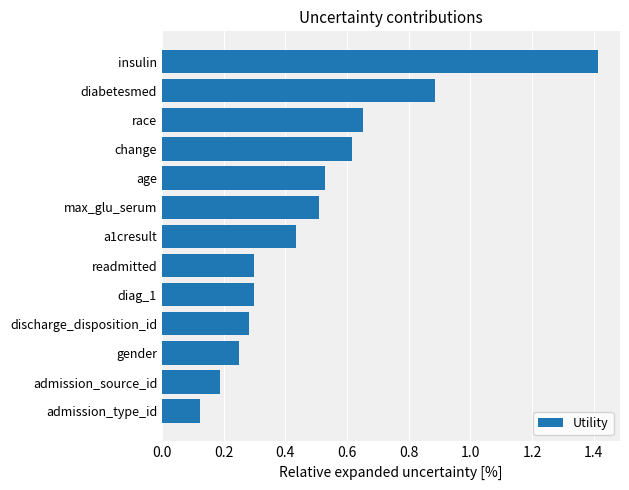

At which label is the value closest to 0?

admission_type_id